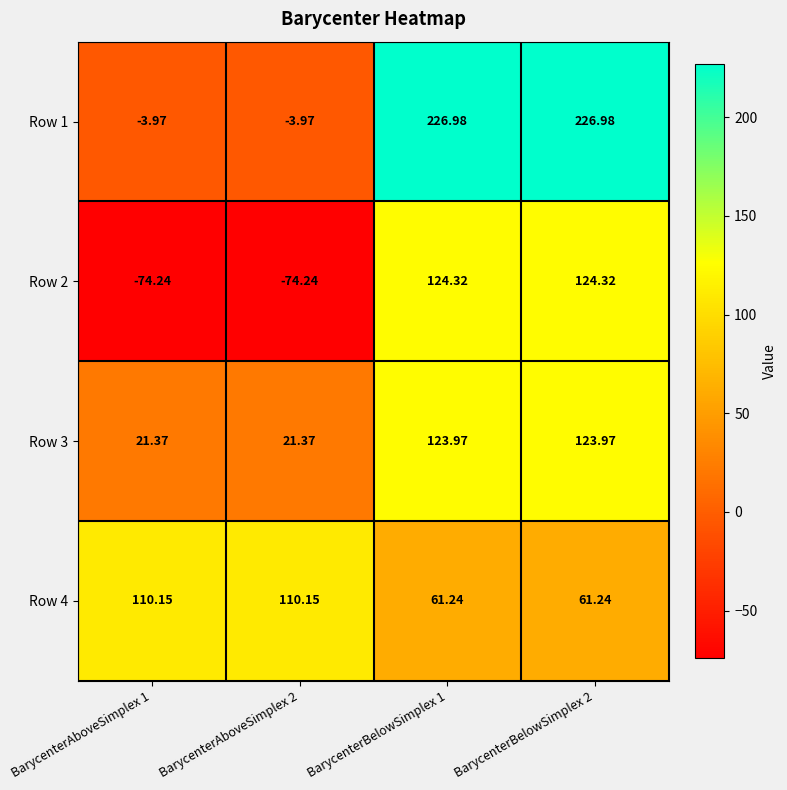

Is the value of Row 4 at BarycenterBelowSimplex 2 greater than the value of Row 3 at BarycenterAboveSimplex 2?

Yes